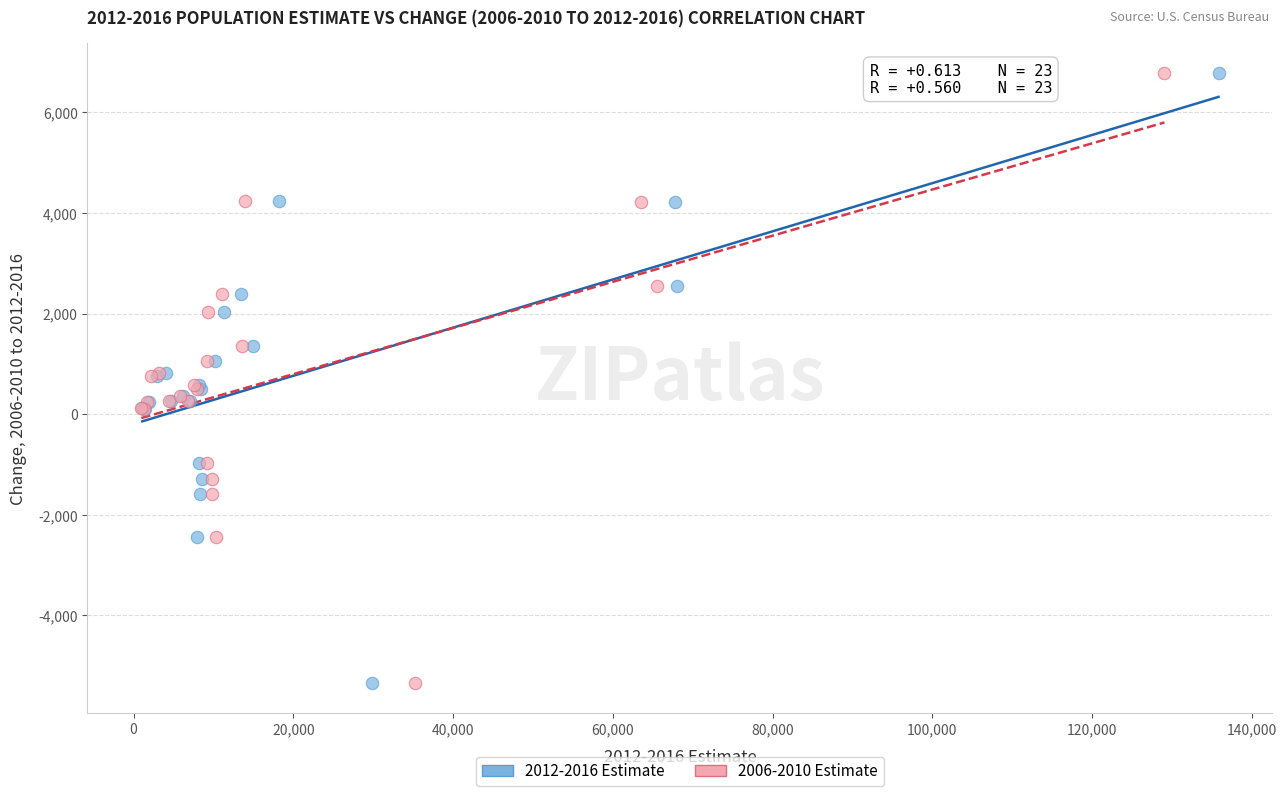

What are all the series names shown in the legend?

2012-2016 Estimate, 2006-2010 Estimate